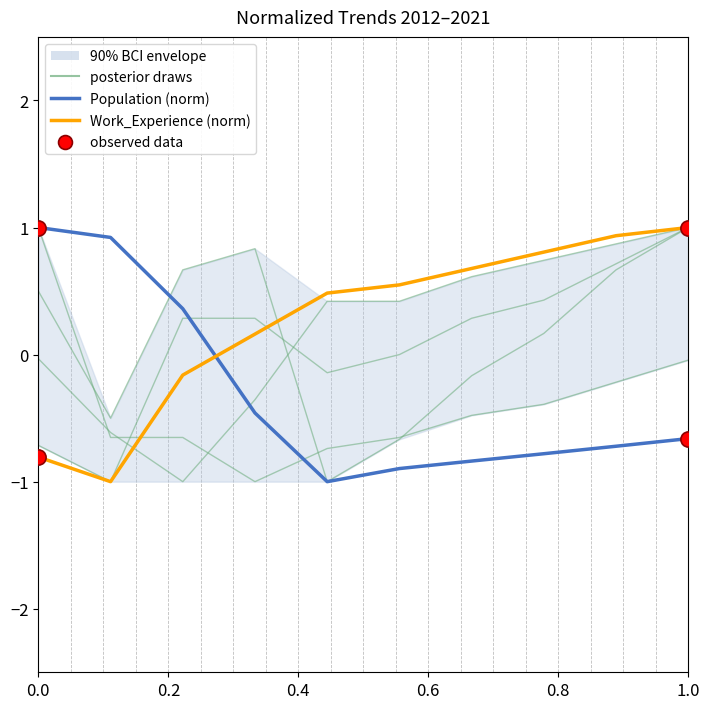

At how many categories does at least one series exceed 0?

10